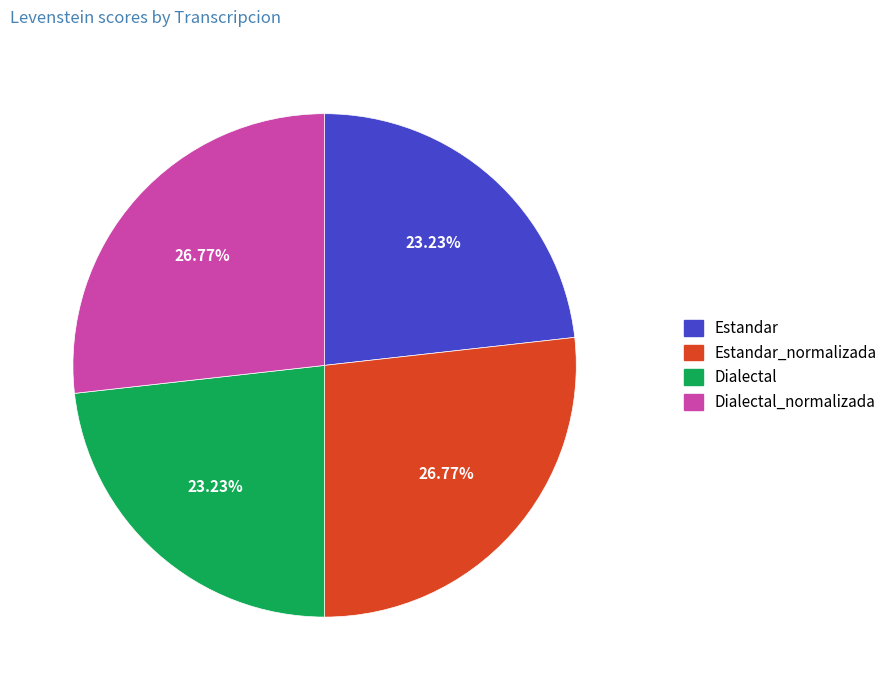

True or false: Dialectal_normalizada accounts for 42% of the total.

False